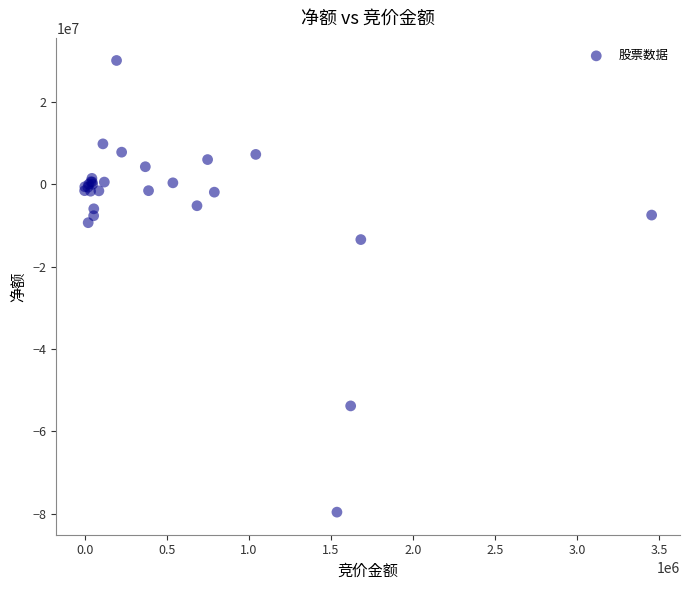

What Y value in the scatter plot is closest to -24779506?

-13429794